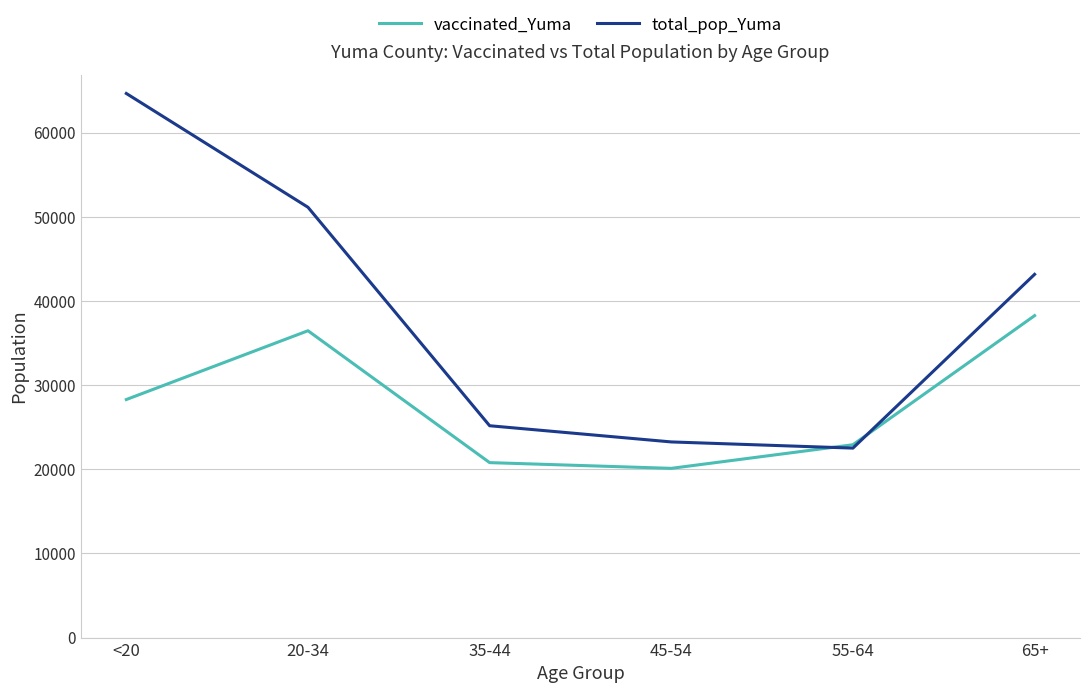

What is the highest value of the vaccinated_Yuma series?

38268